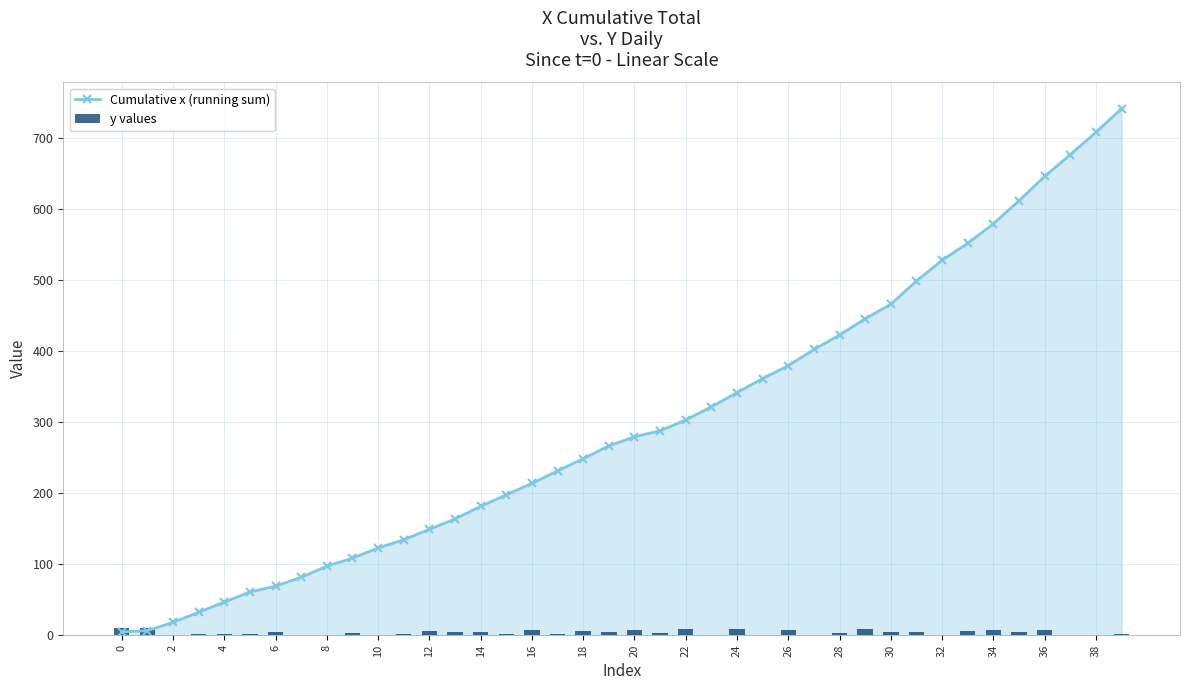

What are all the series names shown in the legend?

Cumulative x (running sum), y values